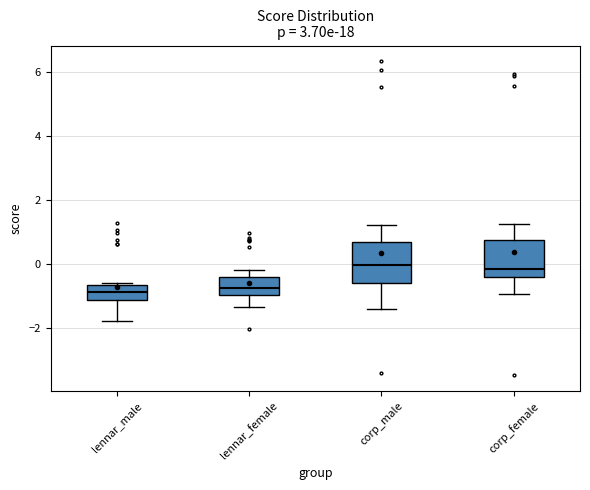

Reading left to right, read every box against the y-axis: the position of its median line, the range the box covers, and the ends of its whiskers. The values are not printed on the chart, so give them approximately, as read against the axis.

lennar_male: median -0.8, box -1.2 to -0.6, whiskers -1.8 to -0.6
lennar_female: median -0.8, box -1.0 to -0.4, whiskers -1.4 to -0.2
corp_male: median 0.0, box -0.6 to 0.6, whiskers -1.4 to 1.2
corp_female: median -0.2, box -0.4 to 0.8, whiskers -1.0 to 1.2